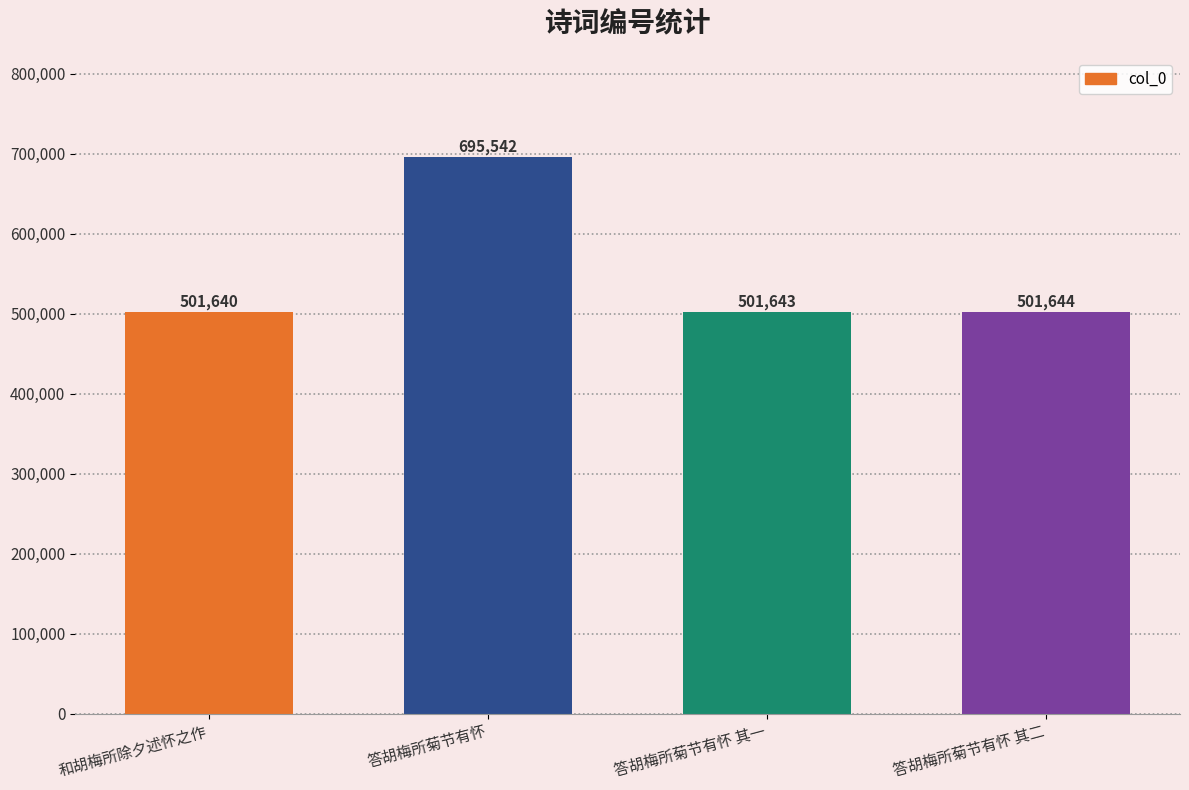

Reading left to right, list all the values displayed in this chart.

501640	695542	501643	501644